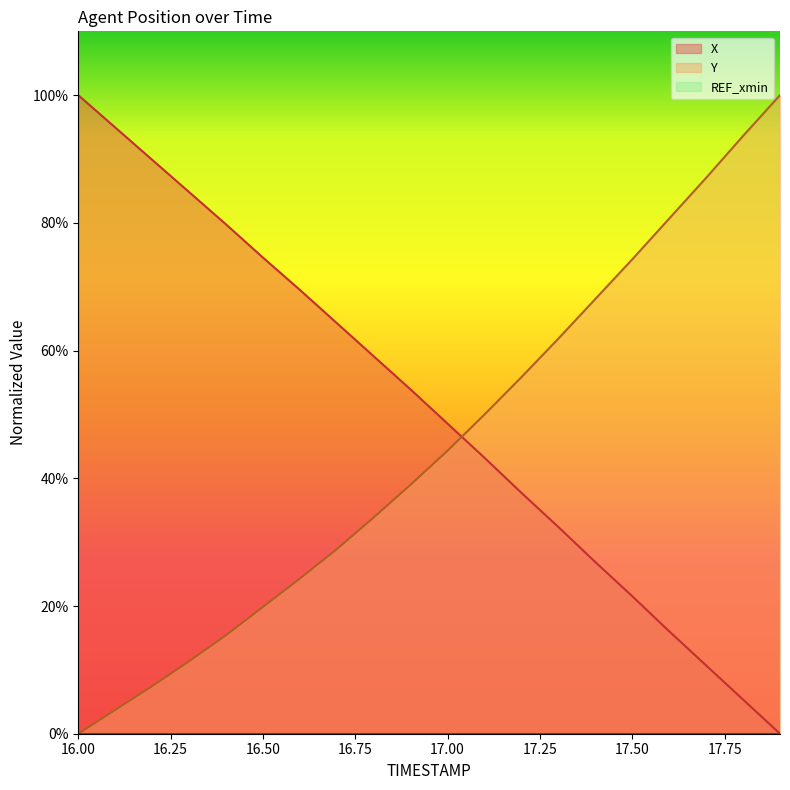

At how many categories does at least one series exceed 93?

4